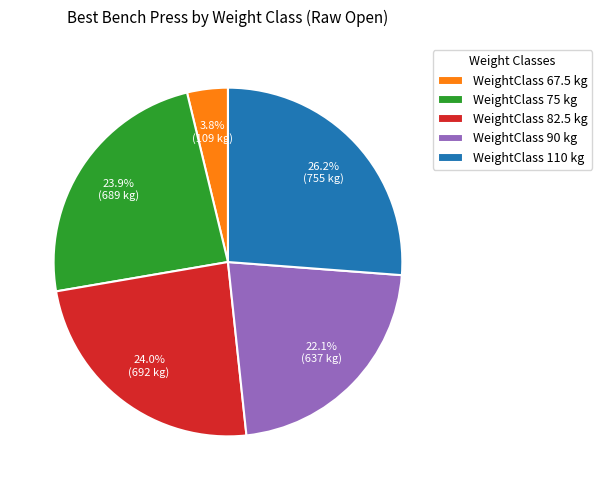

How many segments does this pie chart have?

5